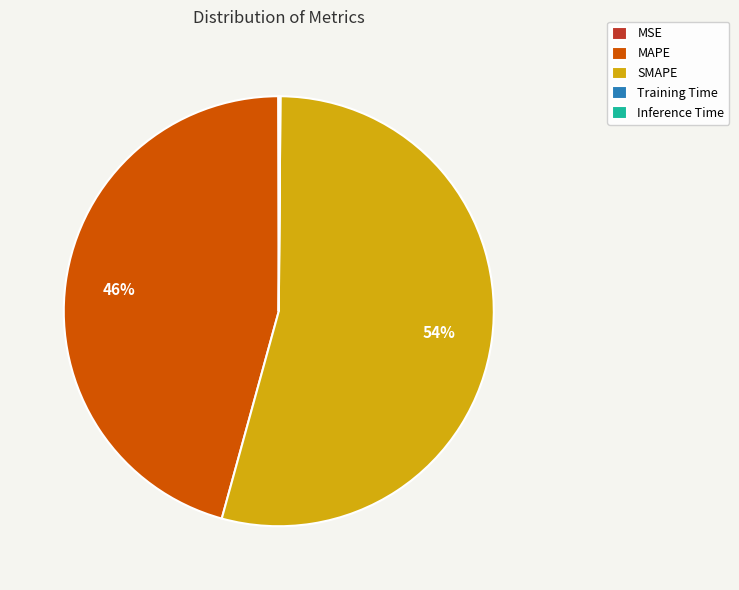

Which slice represents more than half of the pie?

SMAPE